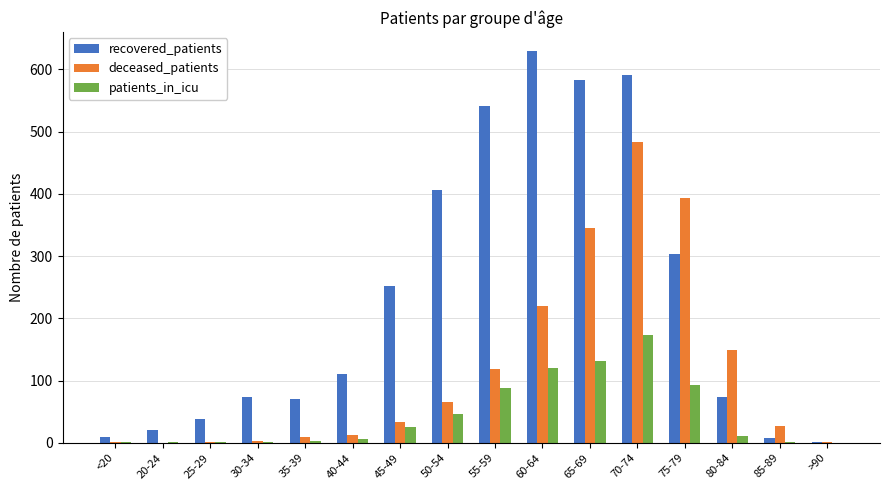

The recovered_patients series shows 357 at 65-69. True or false?

False